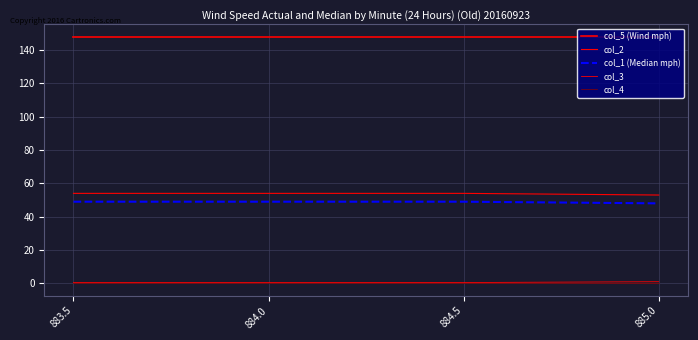

Reading left to right, list all the values displayed in this chart.

col_5 (Wind mph): 883.5=148.0	884.0=148.0	884.5=148.0	885.0=148.0
col_2: 883.5=54.0	884.0=54.0	884.5=54.0	885.0=53.0
col_1 (Median mph): 883.5=49.0	884.0=49.0	884.5=49.0	885.0=48.0
col_3: 883.5=0.5	884.0=0.5	884.5=0.5	885.0=1.0
col_4: 883.5=0.0	884.0=0.0	884.5=0.0	885.0=0.0